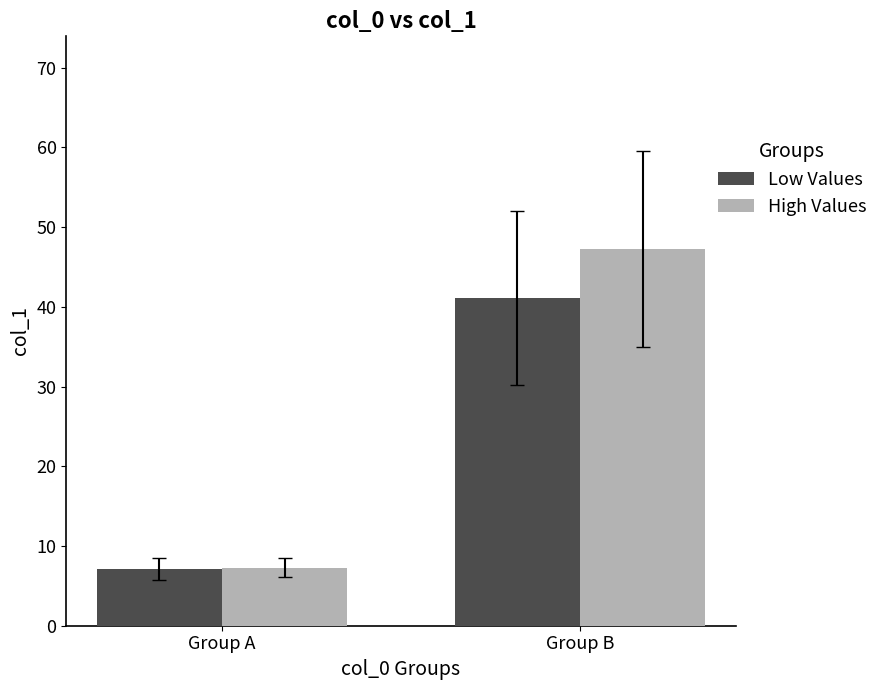

What is the spread (max minus min) of values at Group B?

6.2